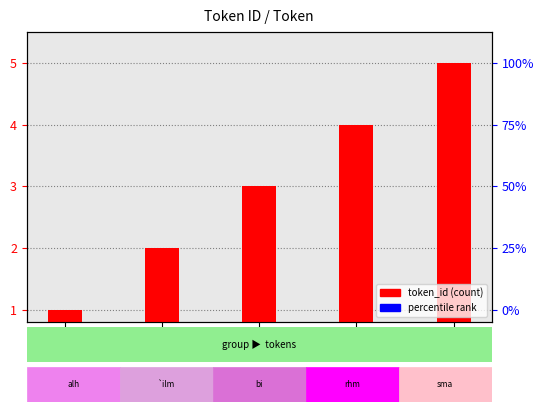

Are the bars horizontal?

No